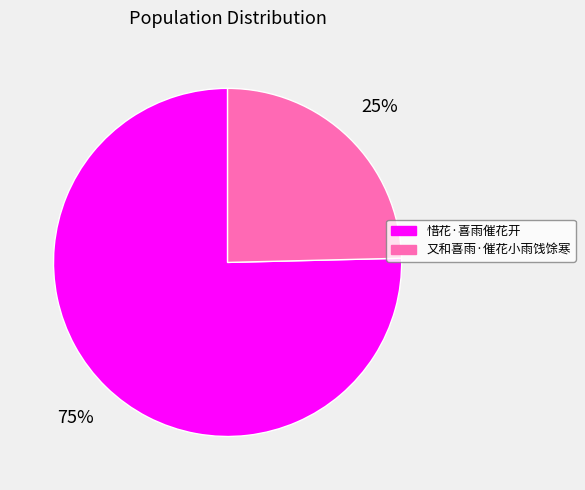

Does 又和喜雨·催花小雨饯馀寒 account for over 50% of the chart?

No